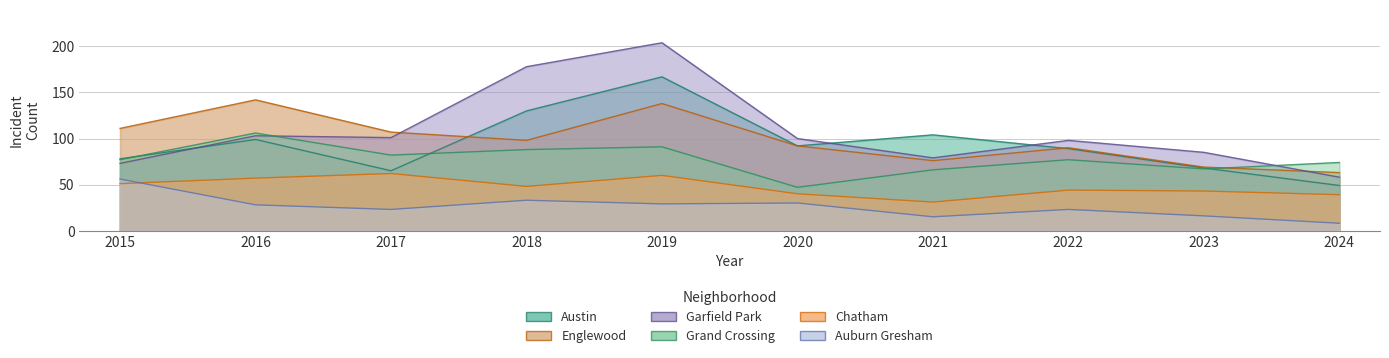

At which category is the sum across all series the highest?

2019